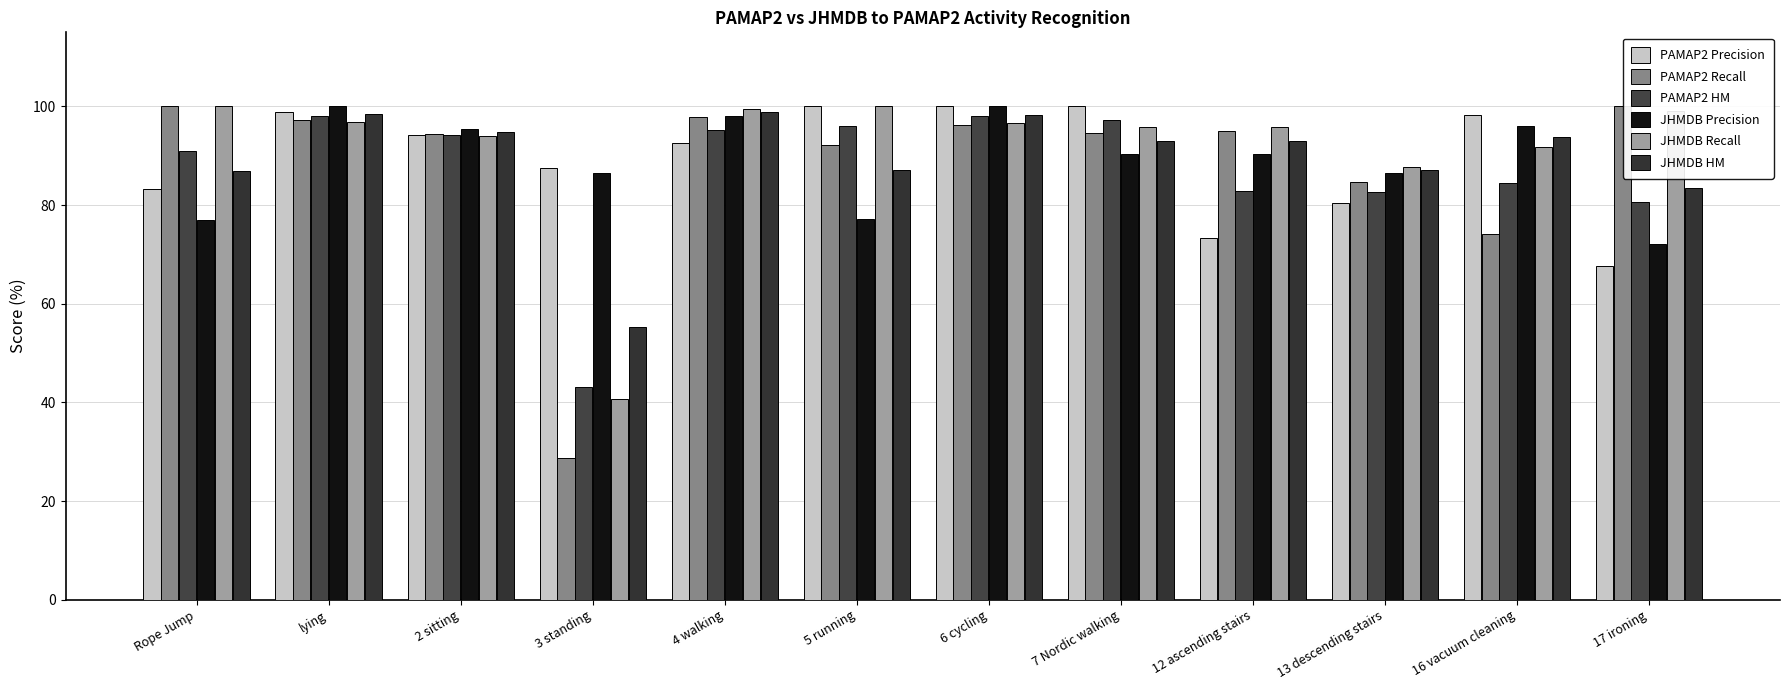

What is the total value across all series at 4 walking?

582.0